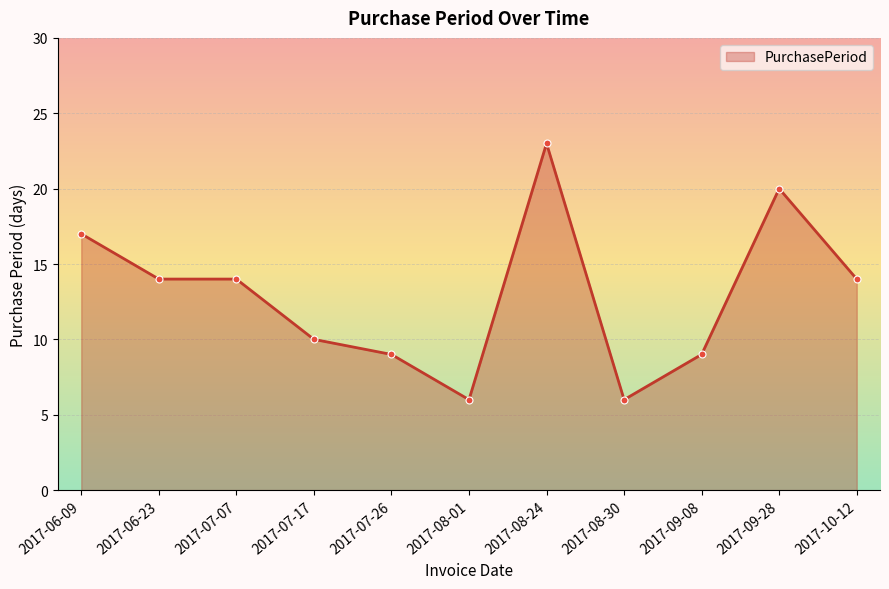

Where does the data first go above 14?

2017-06-09